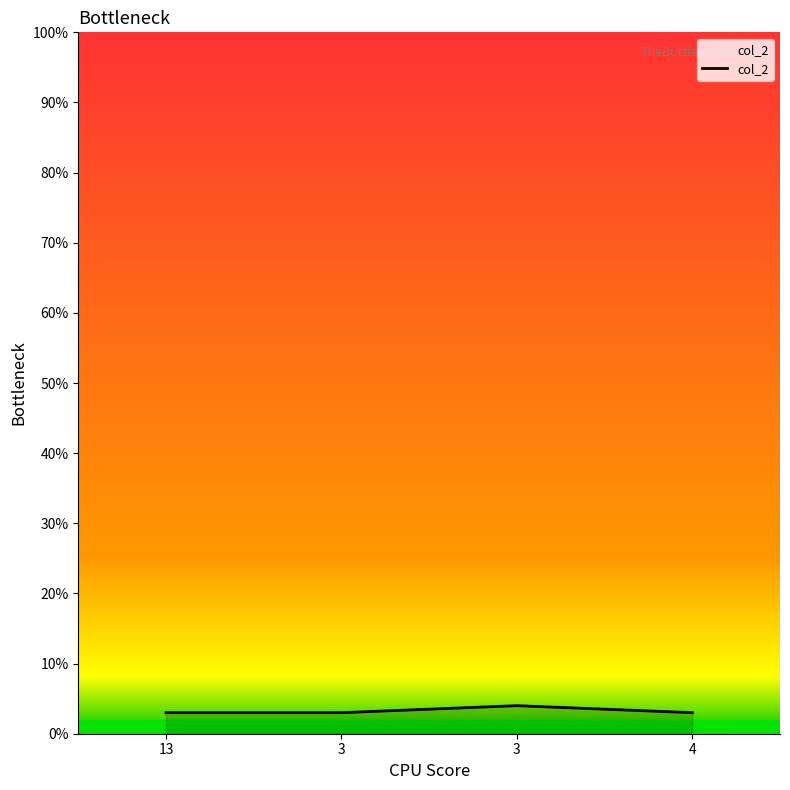

Does the chart have visible grid lines?

No